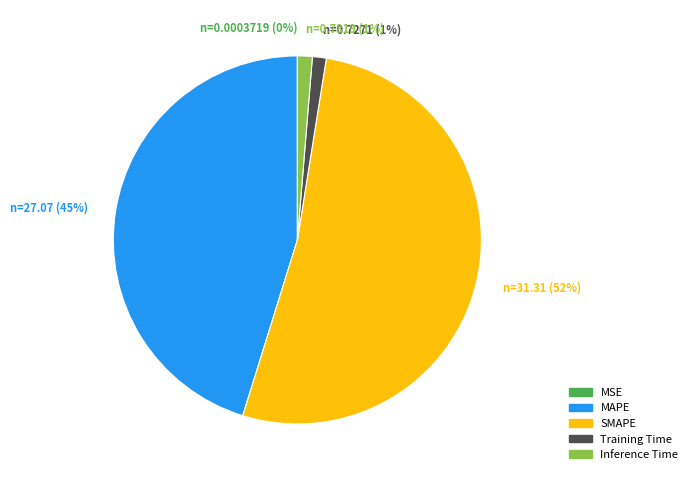

To the nearest percent, what is the average slice percentage?

20%